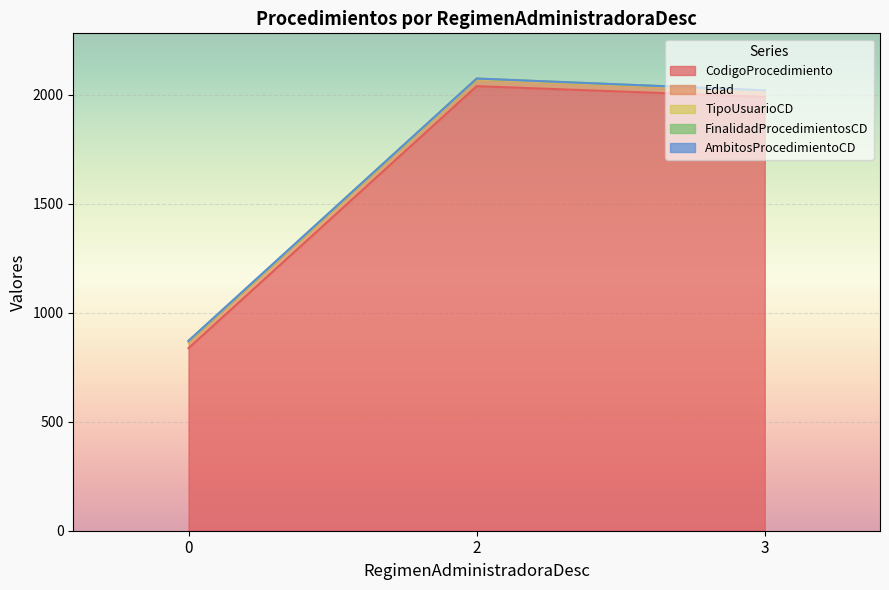

List the series in order of their peak value, highest first.

CodigoProcedimiento, Edad, TipoUsuarioCD, FinalidadProcedimientosCD, AmbitosProcedimientoCD